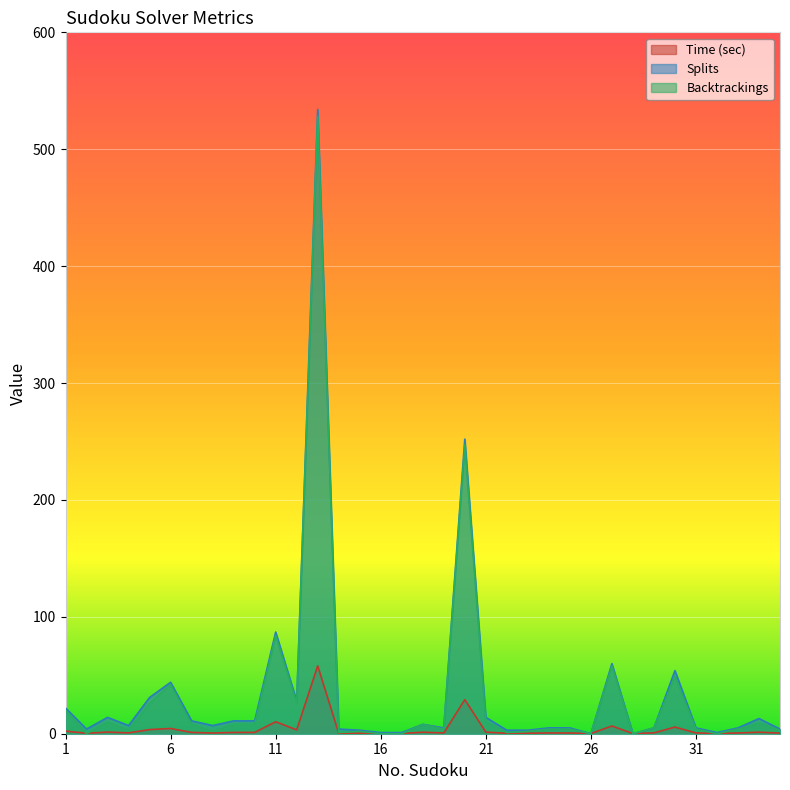

True or false: Splits and Backtrackings cross at least once.

False